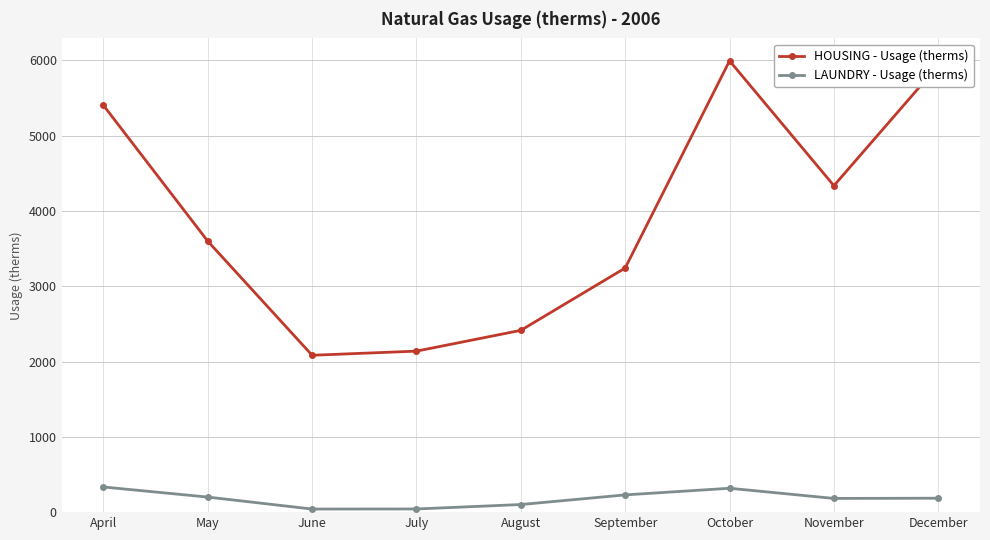

How many distinct data groups are displayed?

2